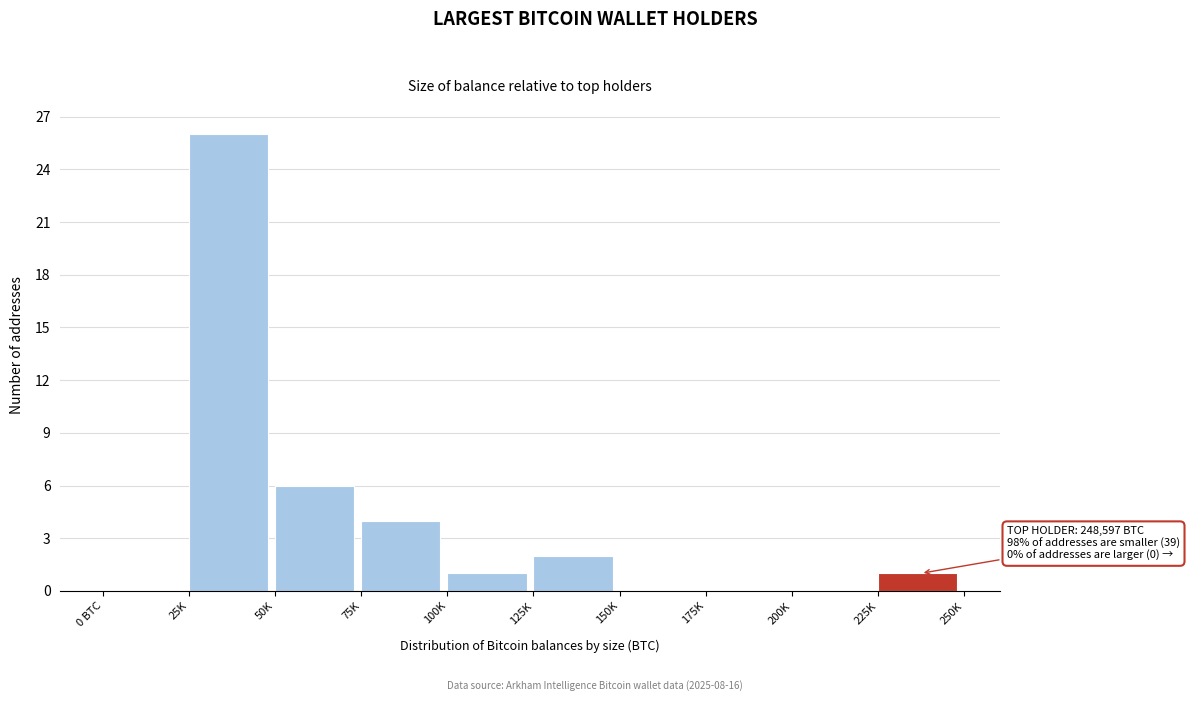

Reading left to right, transcribe all the data shown in this chart.

0 BTC=0	25K=26	50K=6	75K=4	100K=1	125K=2	150K=0	175K=0	200K=0	225K=1